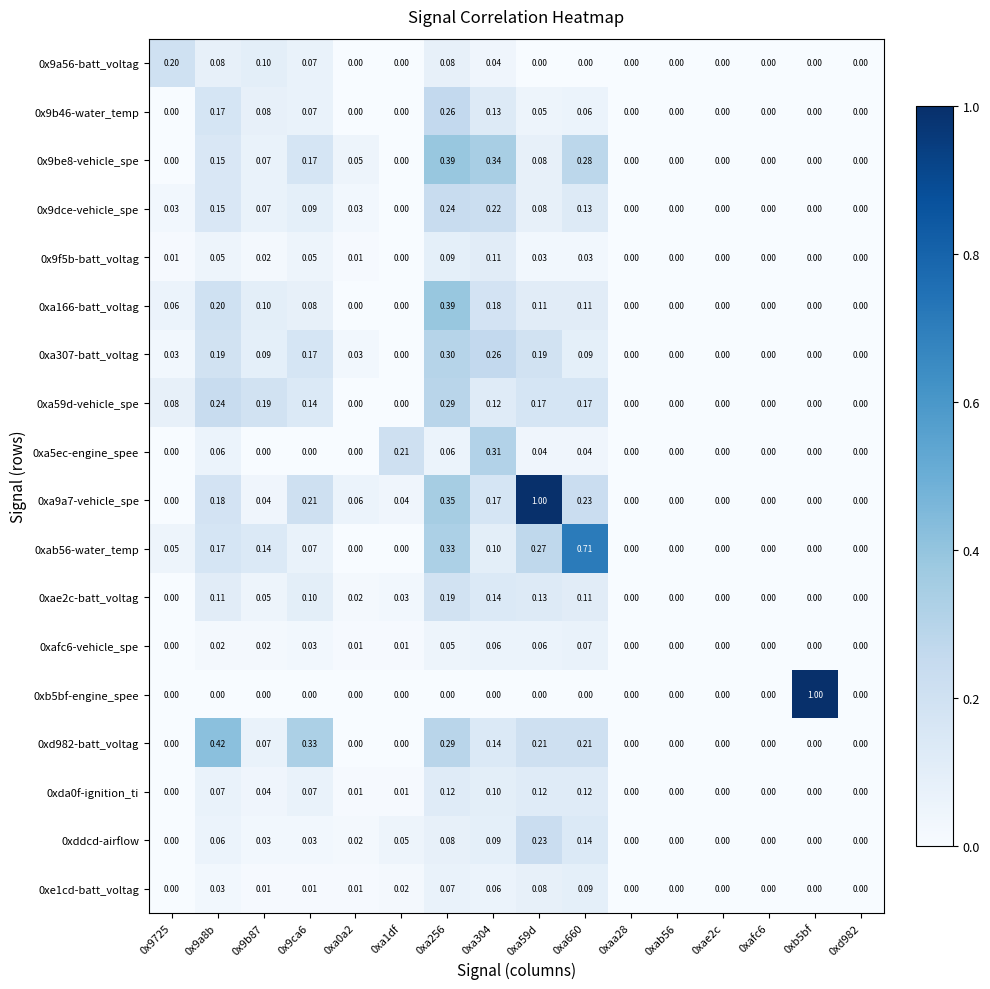

What is the maximum value shown in the chart?

1.0